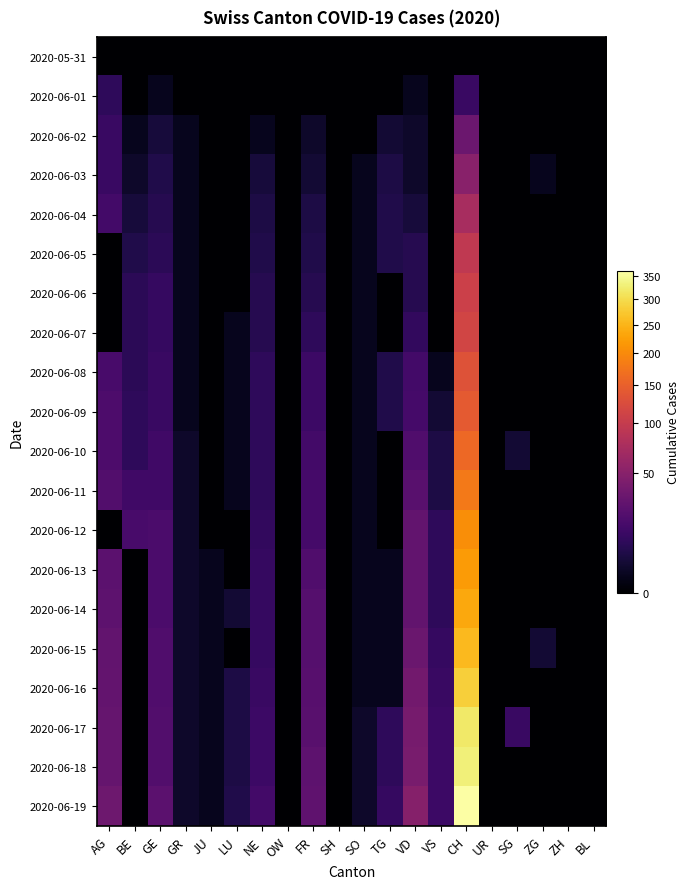

What is the maximum value shown in the chart?

362